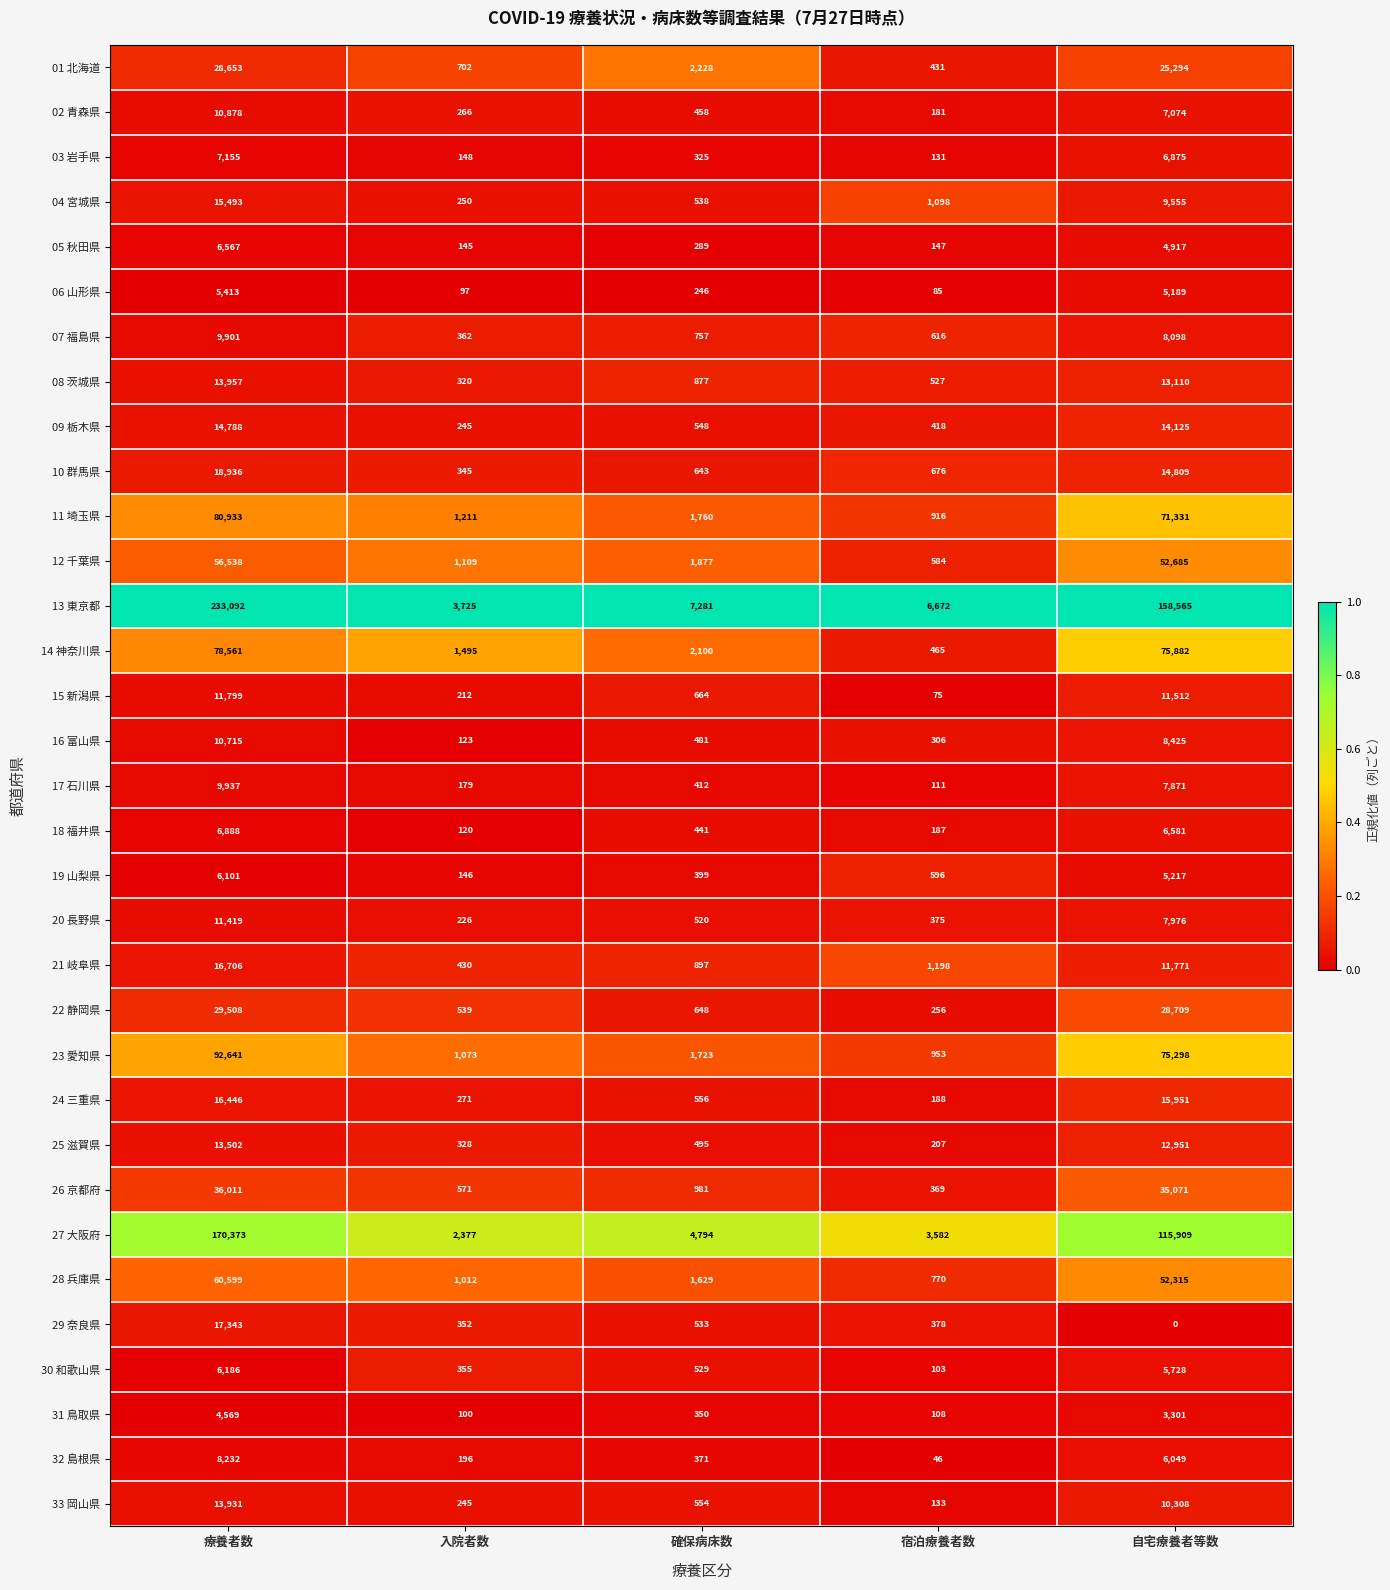

What is the difference between the second highest and second lowest values in the 33 岡山県 series?

10063